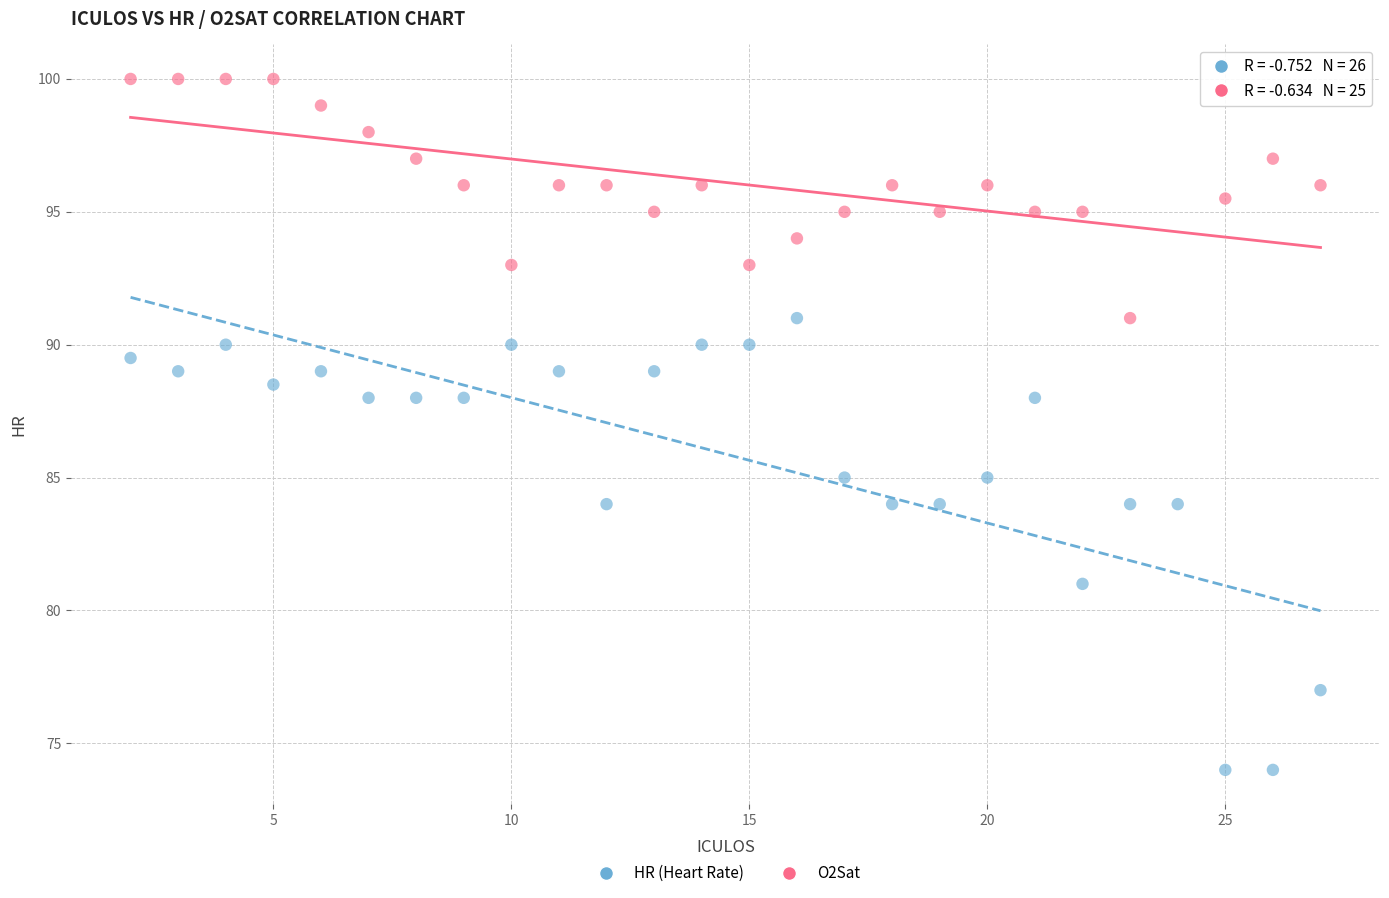

Which series reaches the minimum Y coordinate?

HR (Heart Rate)